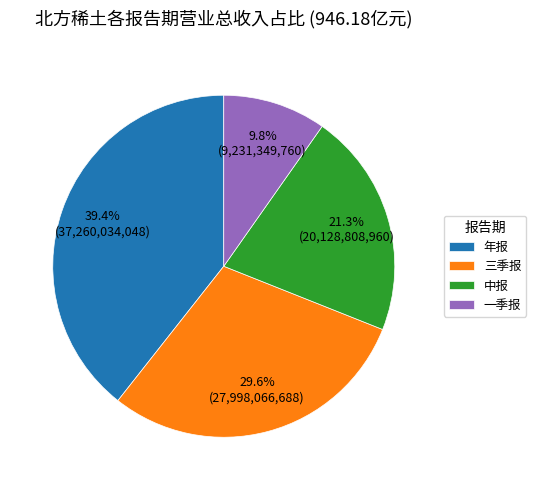

Is 一季报 the majority of the pie?

No